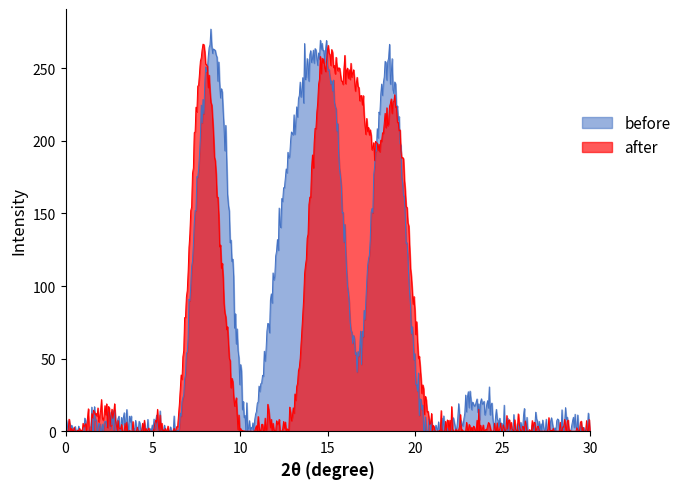

What is the greatest value displayed?

277.0